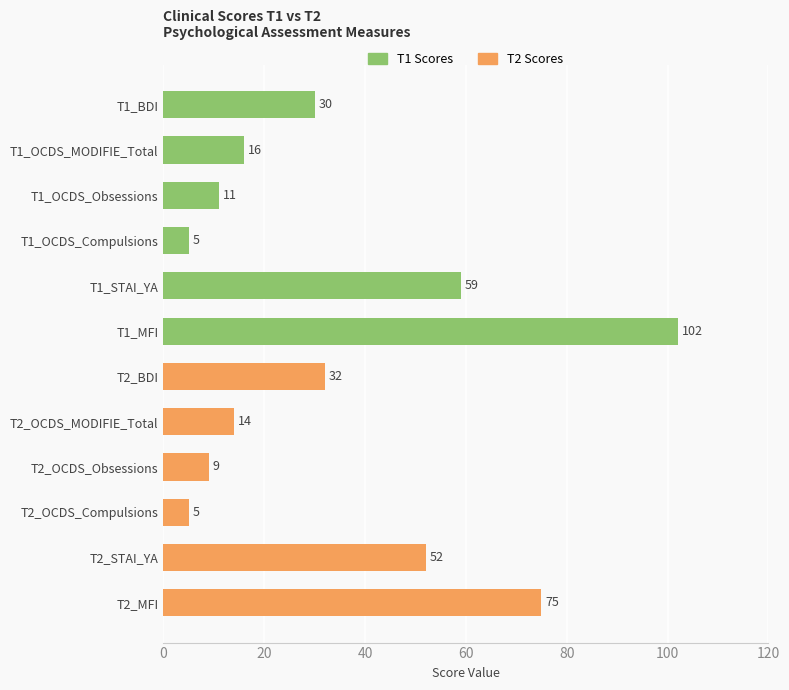

Reading top to bottom, transcribe all the data shown in this chart.

T1_BDI=30	T1_OCDS_MODIFIE_Total=16	T1_OCDS_Obsessions=11	T1_OCDS_Compulsions=5	T1_STAI_YA=59	T1_MFI=102	T2_BDI=32	T2_OCDS_MODIFIE_Total=14	T2_OCDS_Obsessions=9	T2_OCDS_Compulsions=5	T2_STAI_YA=52	T2_MFI=75